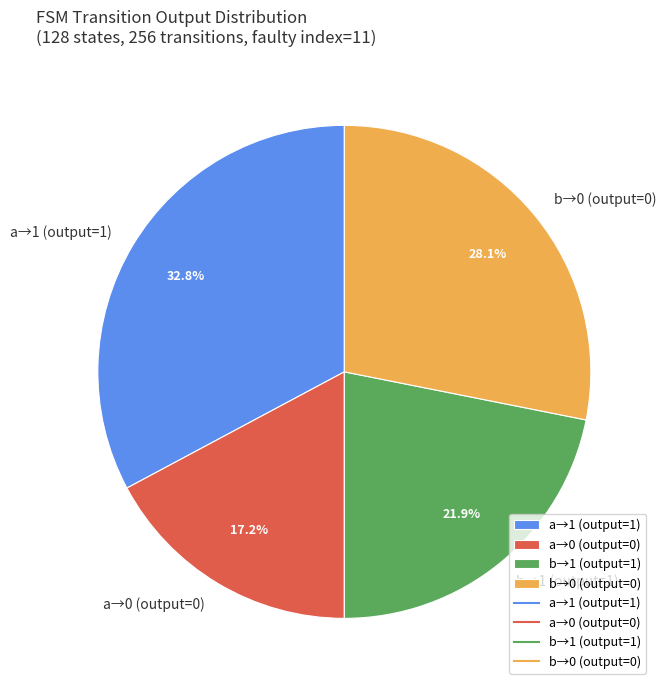

Between a→0 (output=0) and b→1 (output=1), which is larger?

b→1 (output=1)